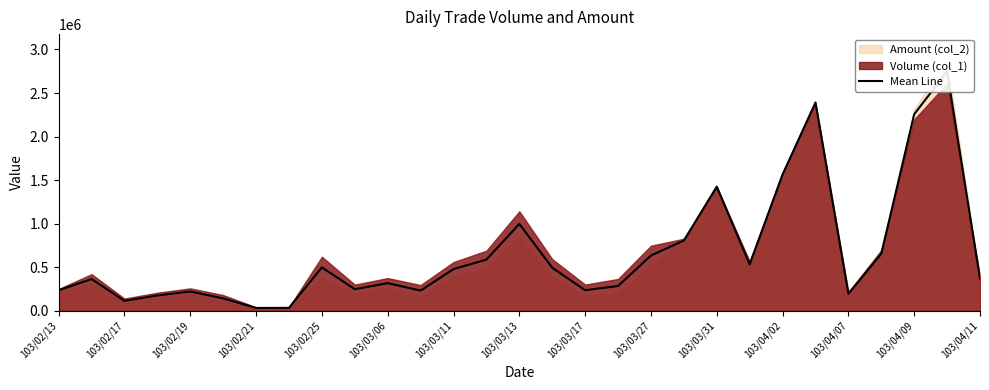

Where is the data nearest to the value 1390482?

103/03/31